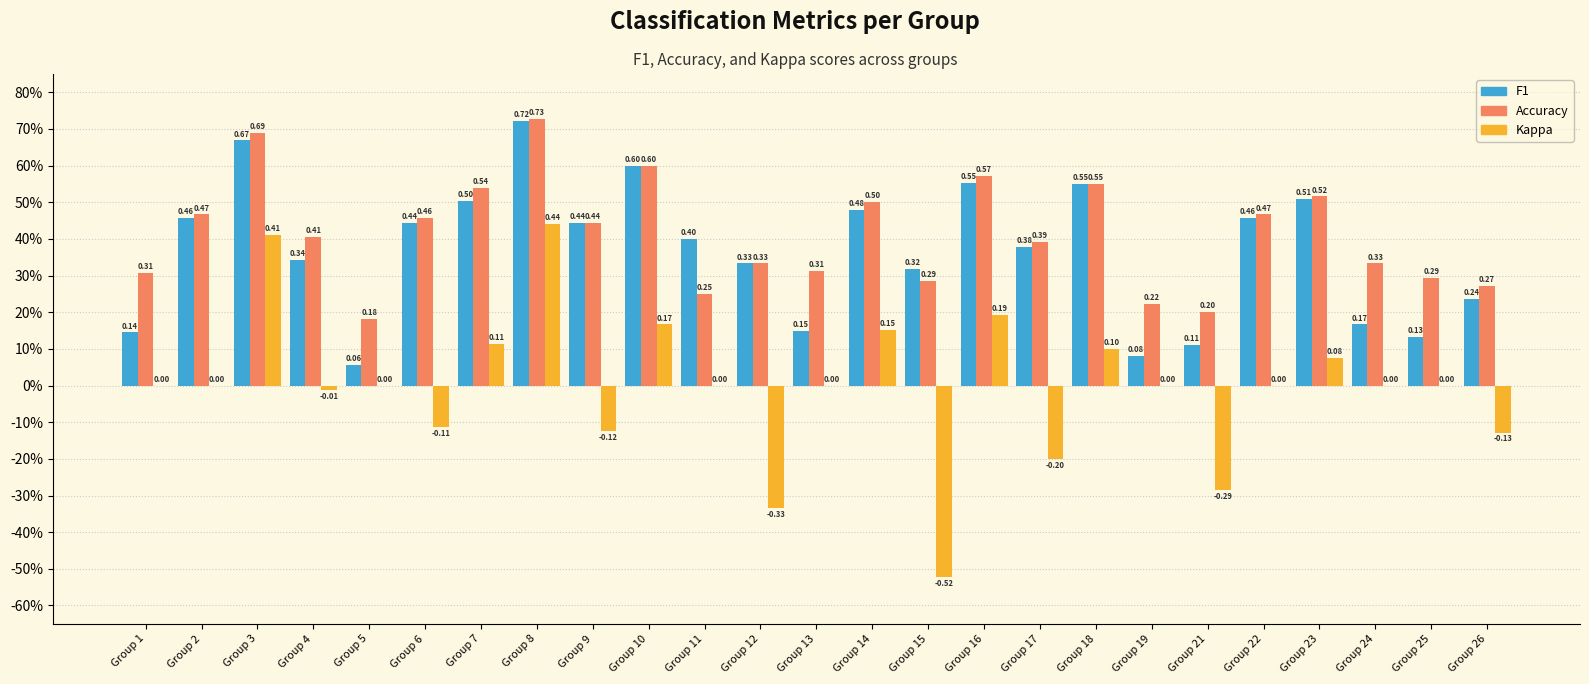

What are all the series names shown in the legend?

F1, Accuracy, Kappa